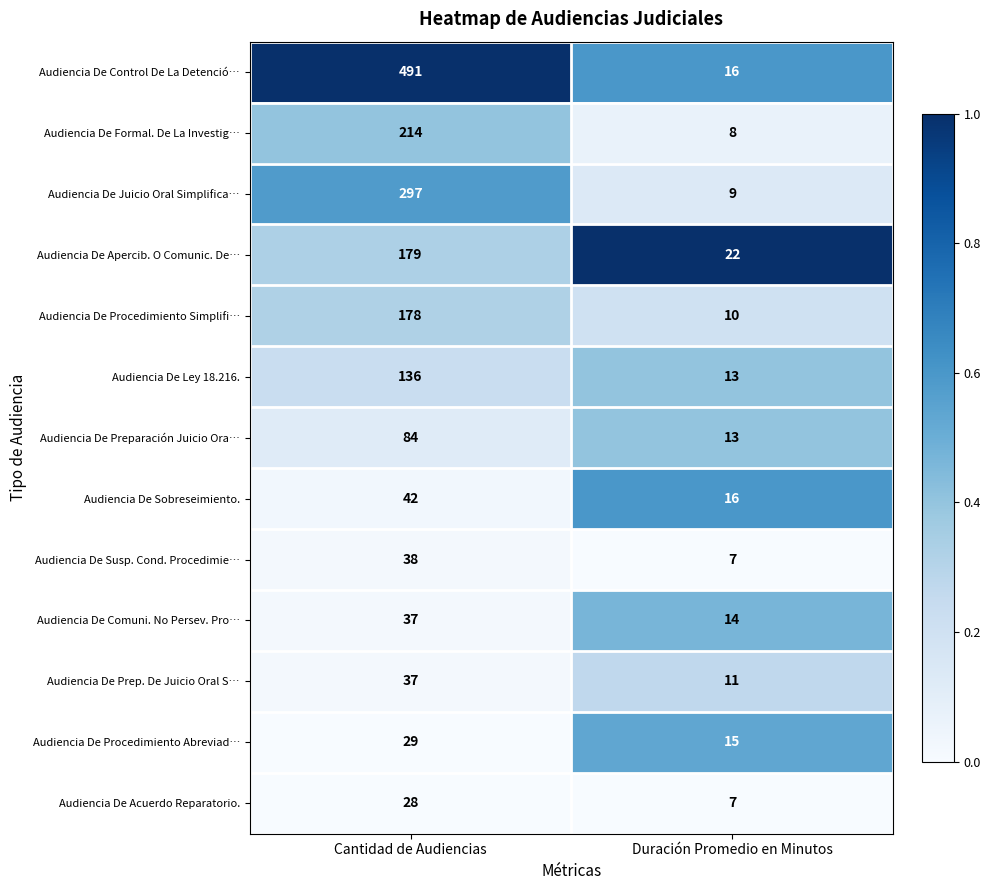

Reading right to left, transcribe all the data shown in this chart.

Audiencia De Control De La Detenció…: 16	491
Audiencia De Formal. De La Investig…: 8	214
Audiencia De Juicio Oral Simplifica…: 9	297
Audiencia De Apercib. O Comunic. De…: 22	179
Audiencia De Procedimiento Simplifi…: 10	178
Audiencia De Ley 18.216.: 13	136
Audiencia De Preparación Juicio Ora…: 13	84
Audiencia De Sobreseimiento.: 16	42
Audiencia De Susp. Cond. Procedimie…: 7	38
Audiencia De Comuni. No Persev. Pro…: 14	37
Audiencia De Prep. De Juicio Oral S…: 11	37
Audiencia De Procedimiento Abreviad…: 15	29
Audiencia De Acuerdo Reparatorio.: 7	28